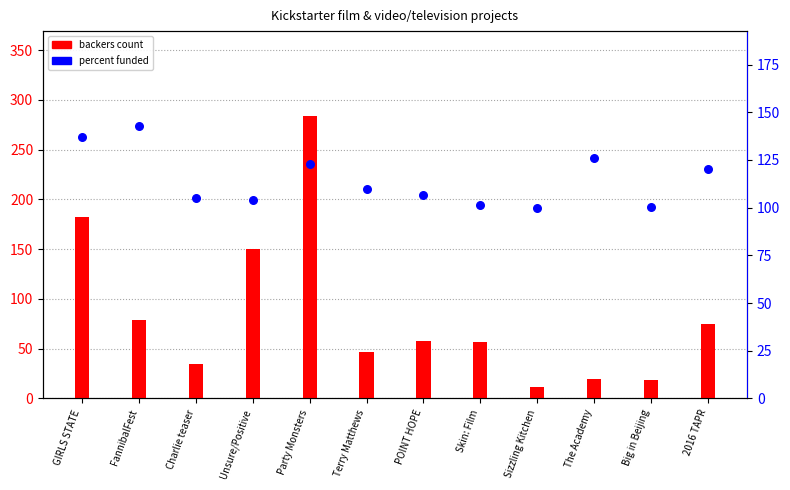

Is the value of Percent Funded at Unsure/Positive greater than the value of backers_count at GIRLS STATE?

No